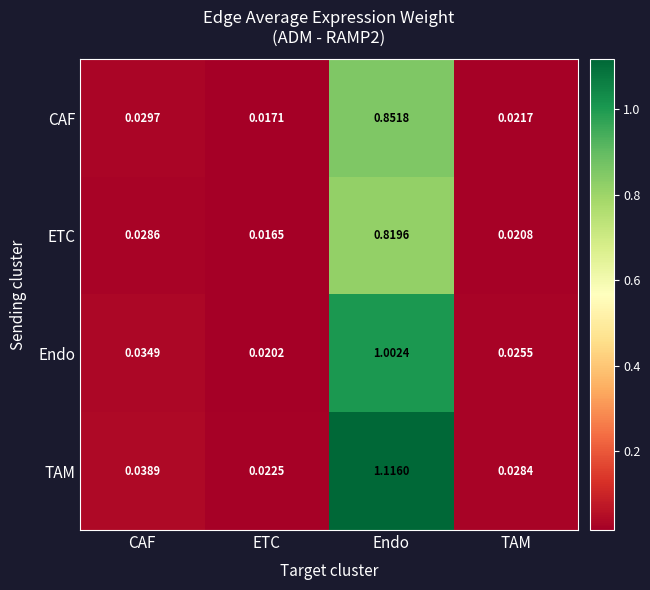

List the series in order of their peak value, highest first.

TAM, Endo, CAF, ETC